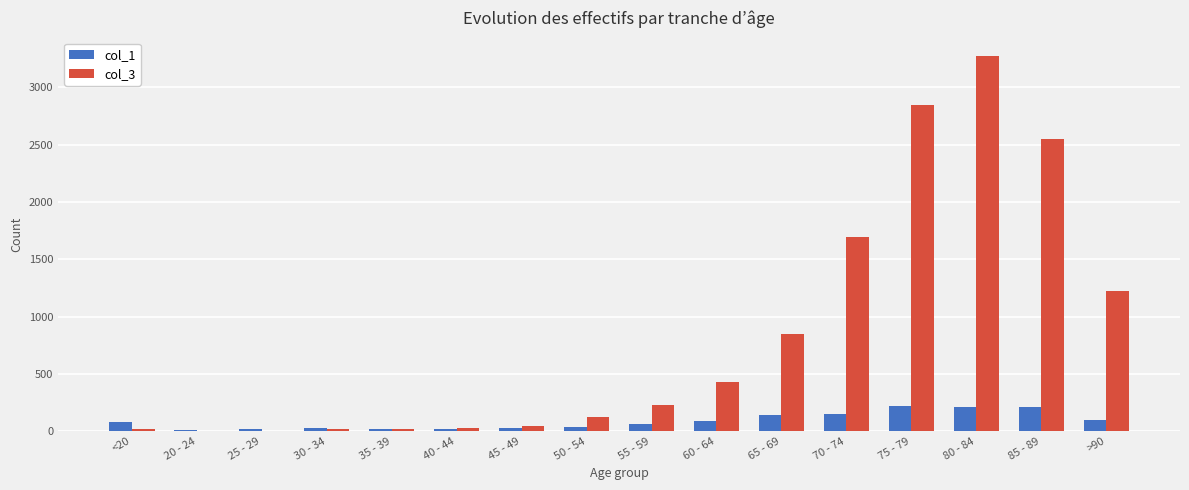

Which series has the largest total across all categories?

col_3